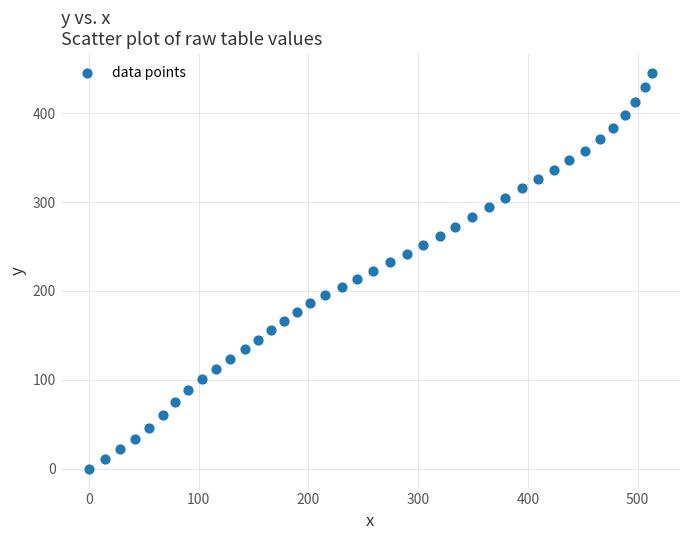

What is the range of X values (max minus min)?

512.9